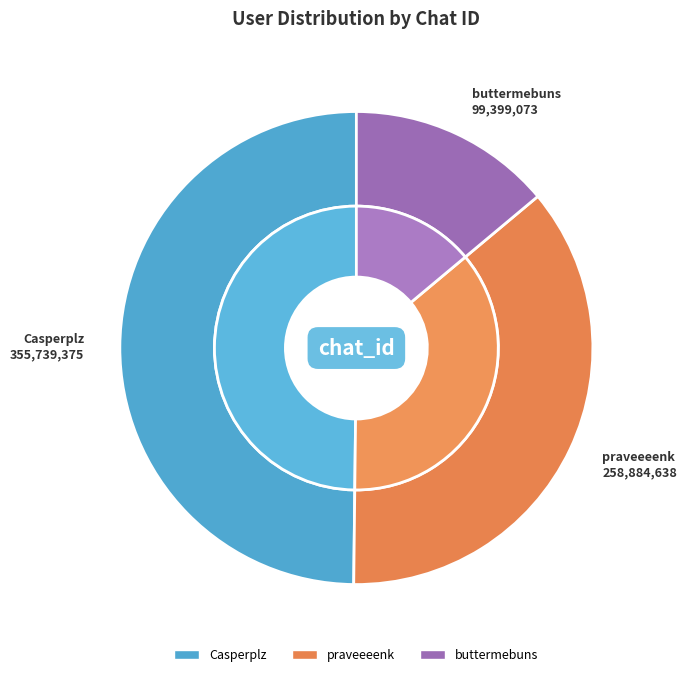

Does praveeeenk account for over 50% of the chart?

No